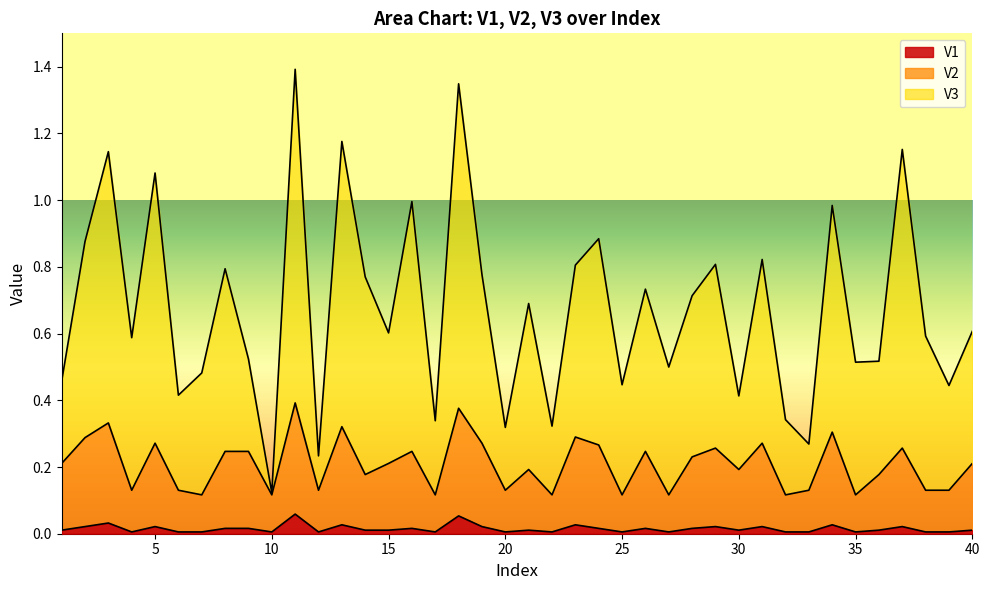

Between 39 and 2, which is larger?

2